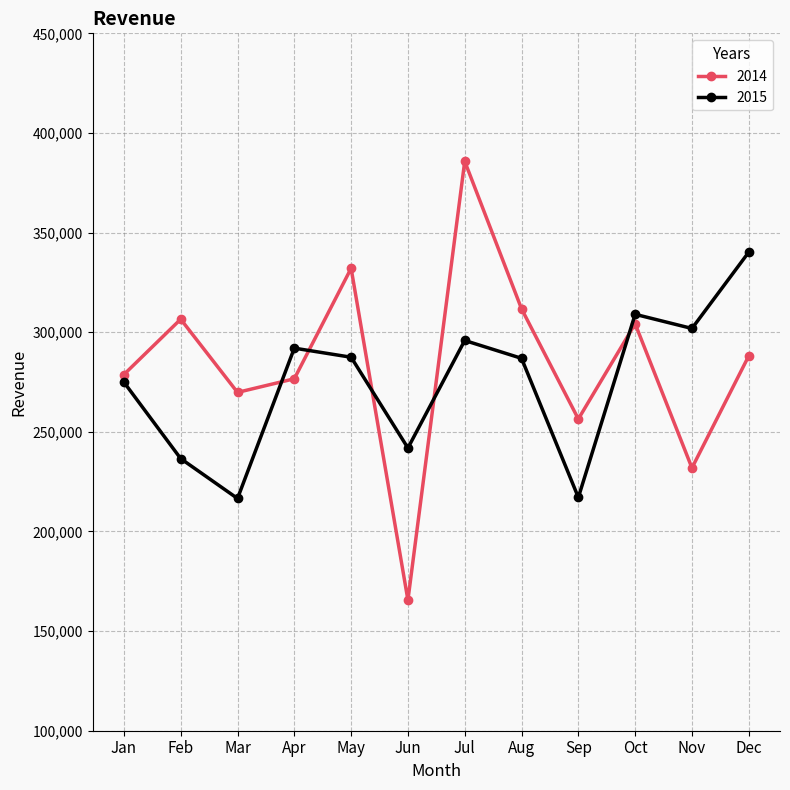

How many interior local peaks does the 2015 series have?

3